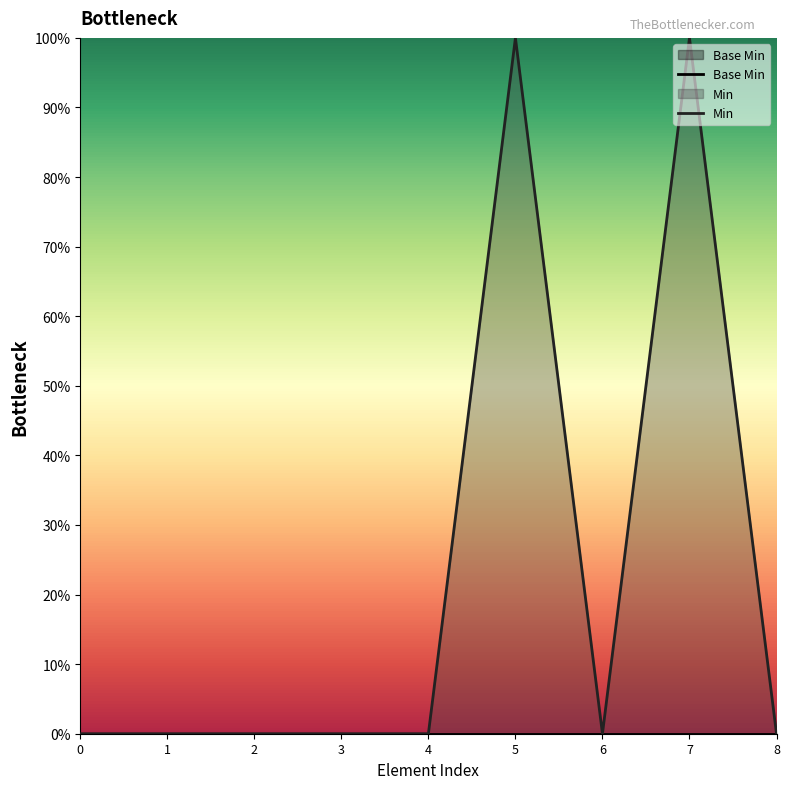

Which series has the widest spread of values?

Min